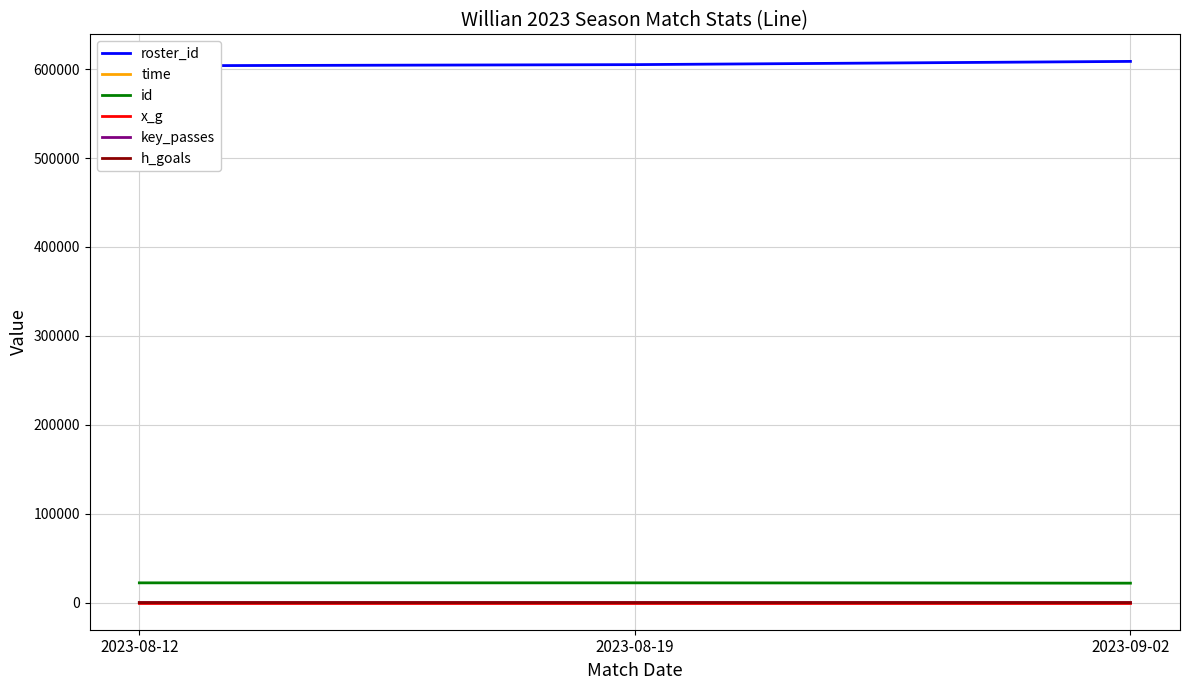

Reading left to right, extract all data points from this chart.

roster_id: 2023-08-12=603811.0	2023-08-19=605097.0	2023-09-02=608734.0
time: 2023-08-12=47.0	2023-08-19=20.0	2023-09-02=10.0
id: 2023-08-12=22279.0	2023-08-19=22287.0	2023-09-02=21927.0
x_g: 2023-08-12=0.0	2023-08-19=0.1	2023-09-02=0.0
key_passes: 2023-08-12=1.0	2023-08-19=0.0	2023-09-02=0.0
h_goals: 2023-08-12=0.0	2023-08-19=0.0	2023-09-02=5.0